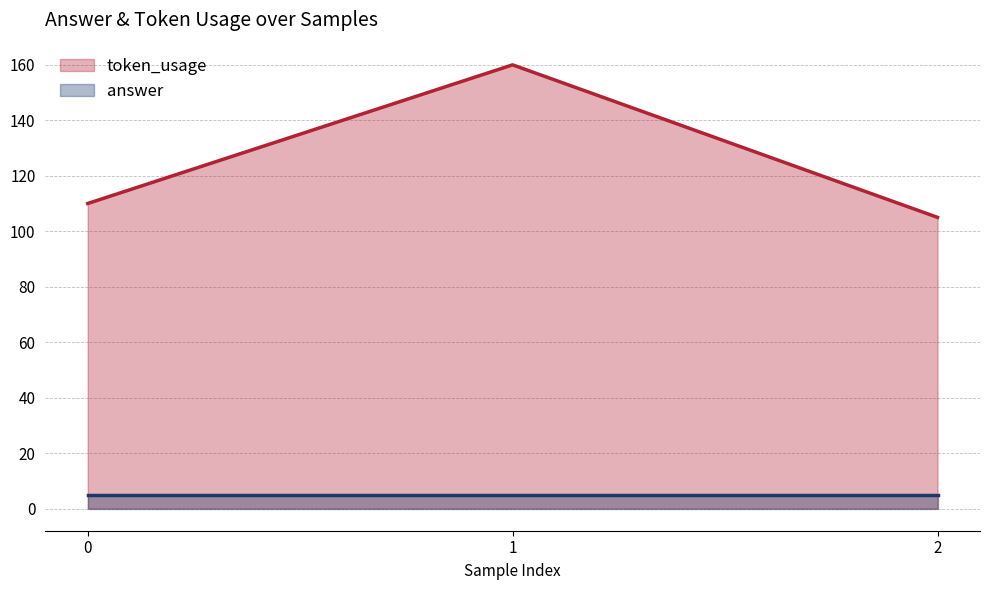

What is the minimum value for token_usage?

105